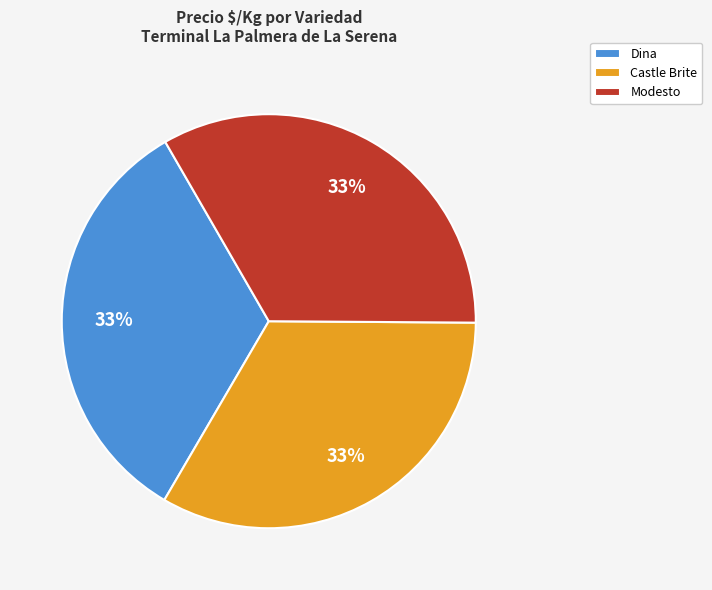

To the nearest percent, what is the average slice percentage?

33%